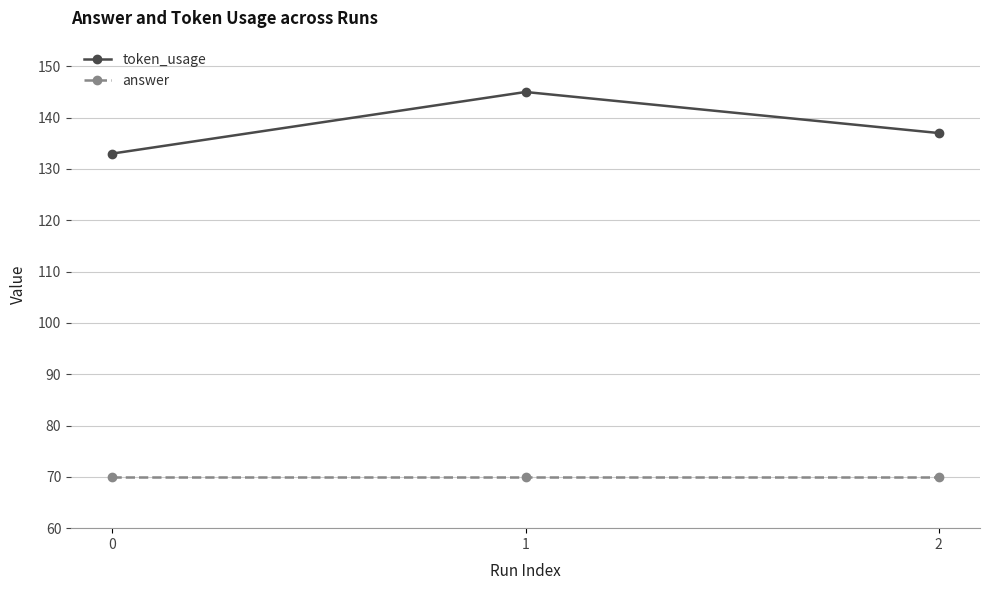

How many lines are shown in the chart?

2